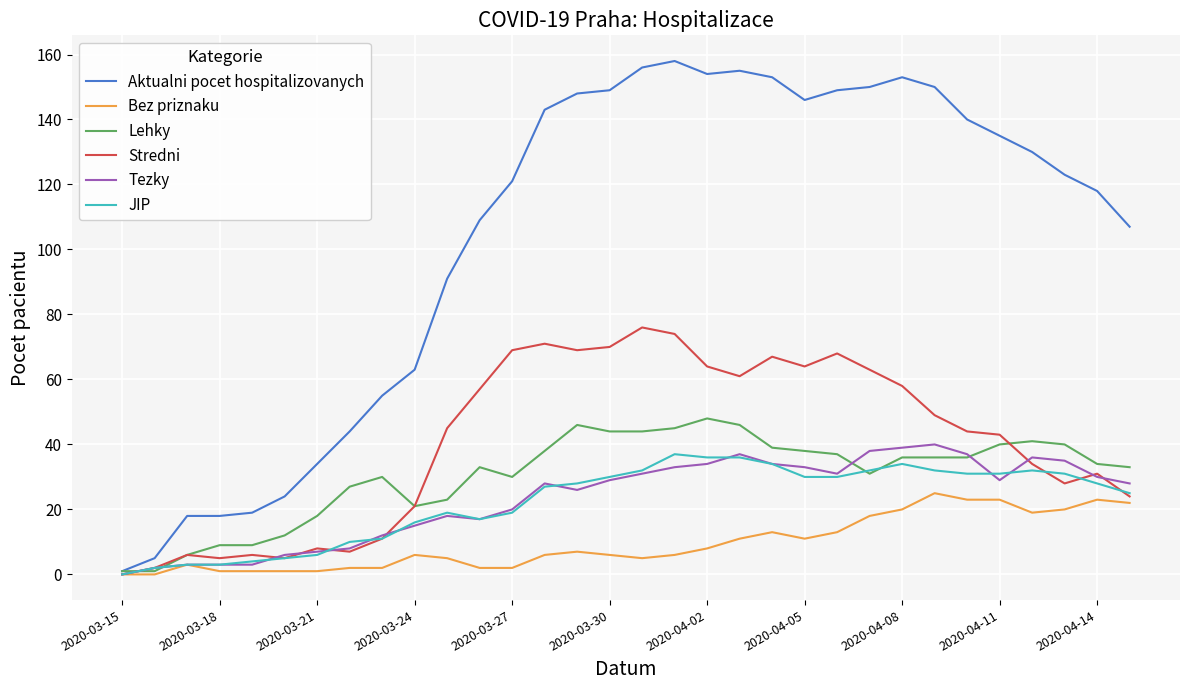

Does the chart display data point markers on the line(s)?

No